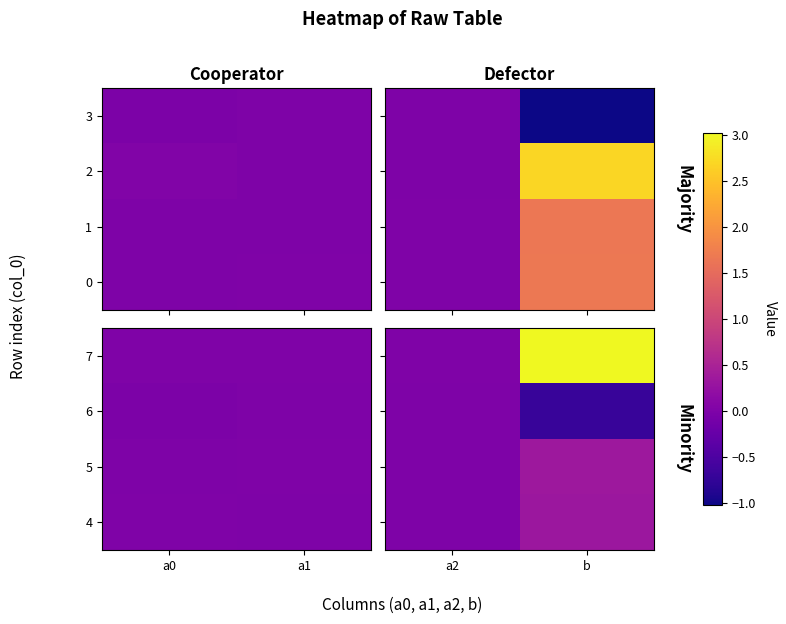

Between b and a2, which is larger?

b